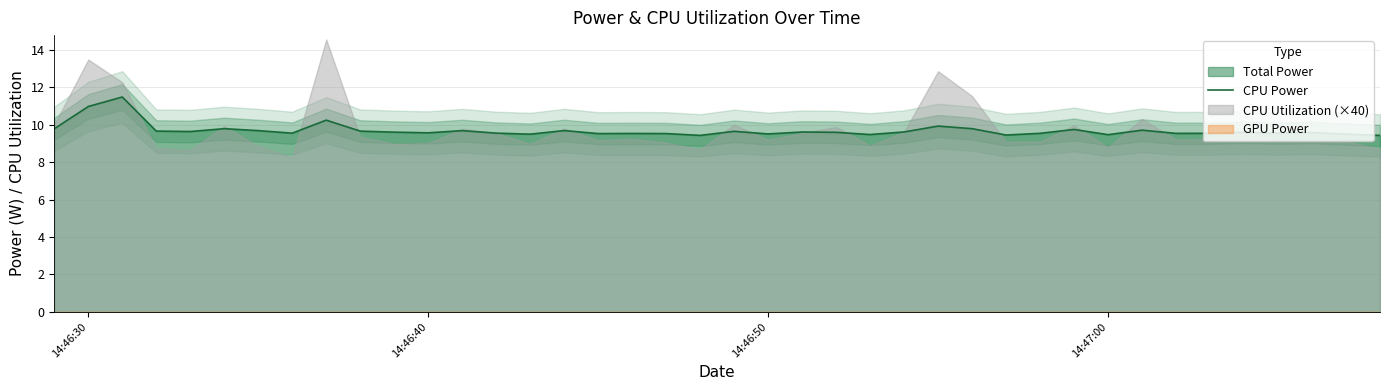

The CPU Power series shows 3.2 at 14:46:40. True or false?

False